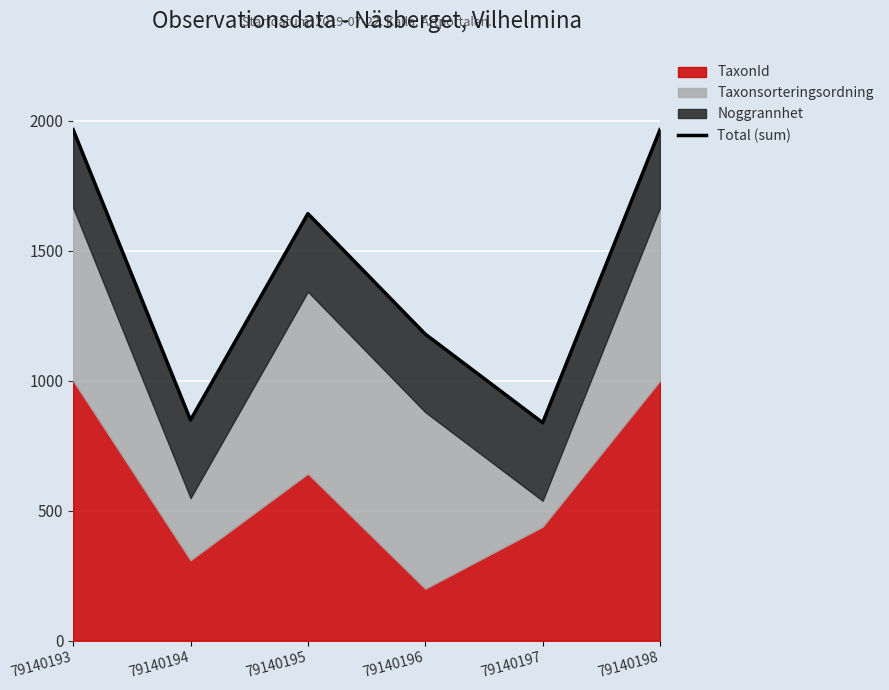

At which label is the value closest to 1401?

79140196